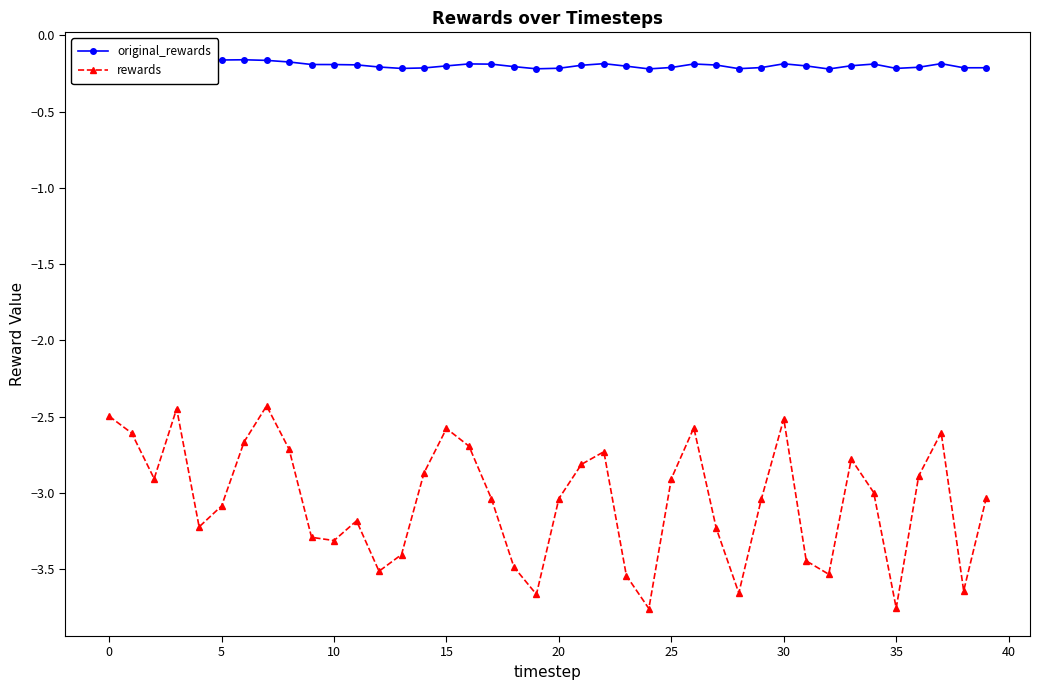

True or false: rewards has more than 1 points higher than both neighbors.

True